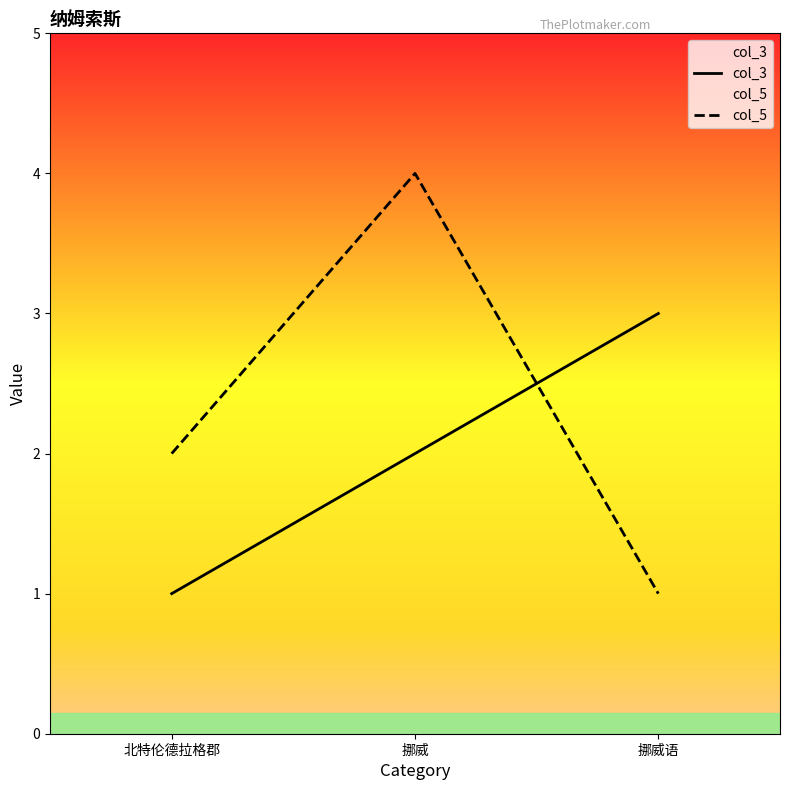

True or false: col_3 has a value of 5 at 挪威语.

False